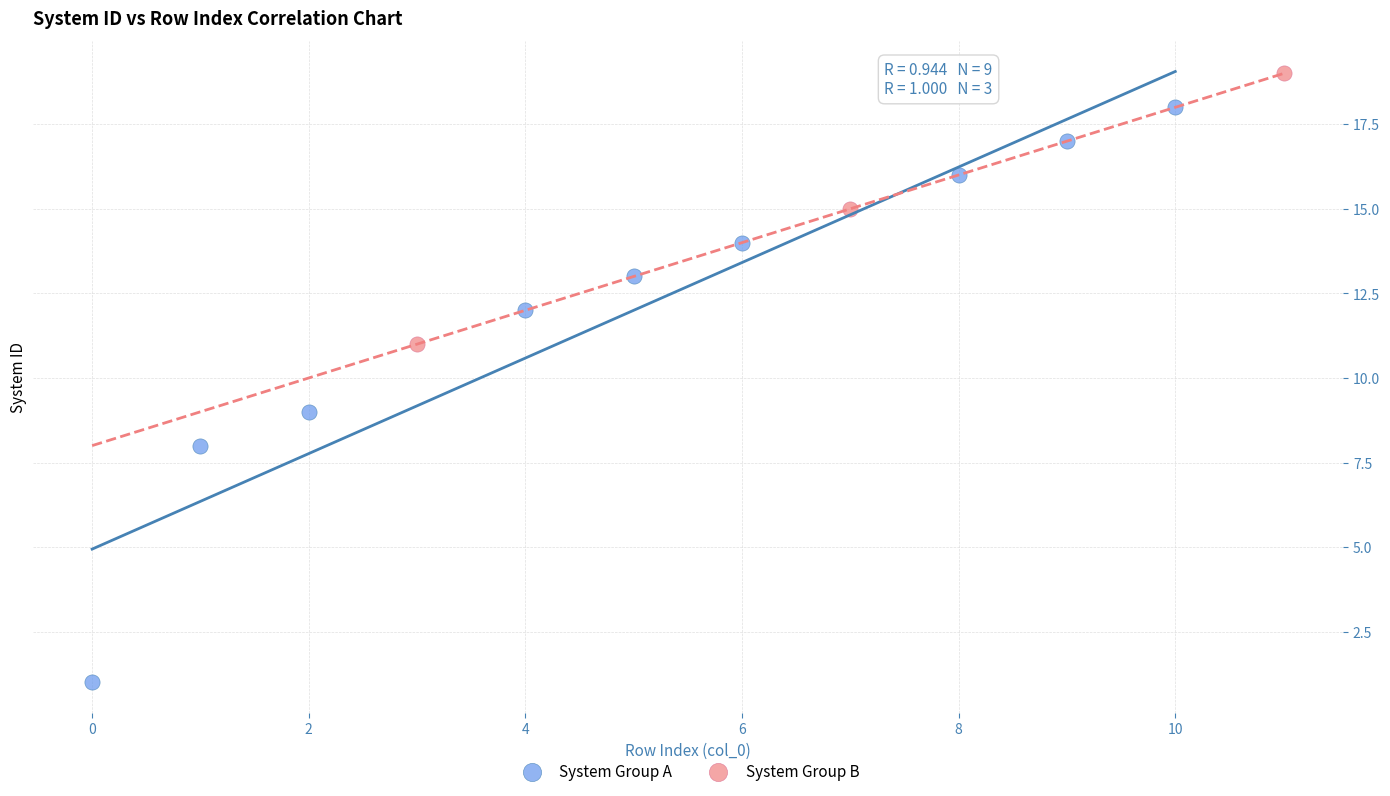

What are all the series names shown in the legend?

System Group A, System Group B